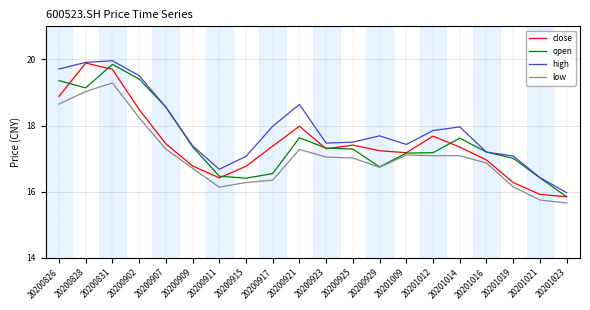

At which category does high reach its first local valley?

20200911